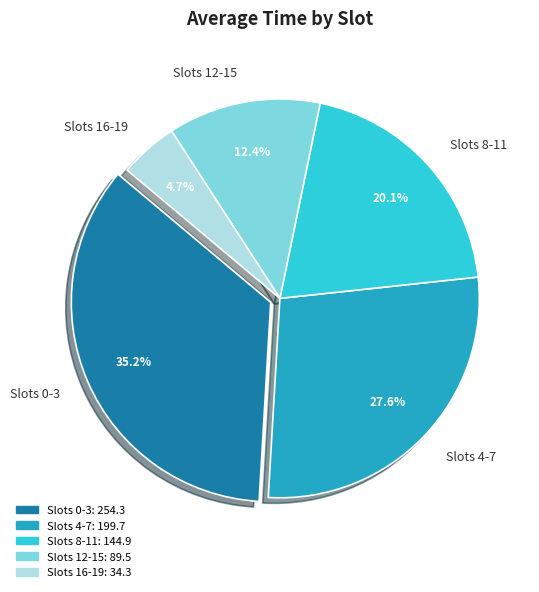

Which has a higher value, Slots 4-7 or Slots 12-15?

Slots 4-7